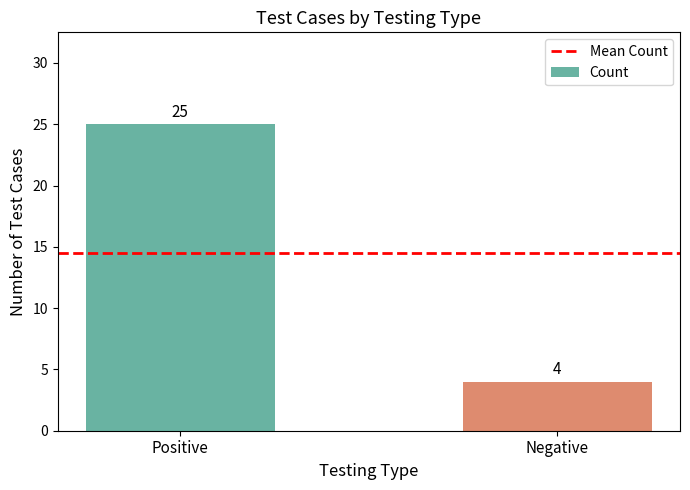

Where is the data nearest to the value 14?

Negative